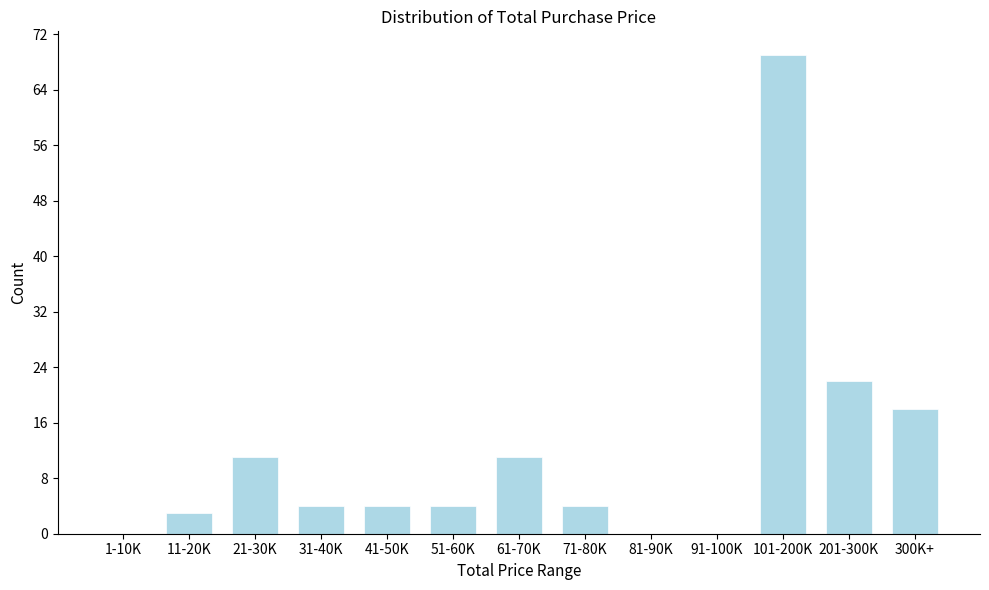

Reading left to right, list all the values displayed in this chart.

1-10K=0	11-20K=3	21-30K=11	31-40K=4	41-50K=4	51-60K=4	61-70K=11	71-80K=4	81-90K=0	91-100K=0	101-200K=69	201-300K=22	300K+=18